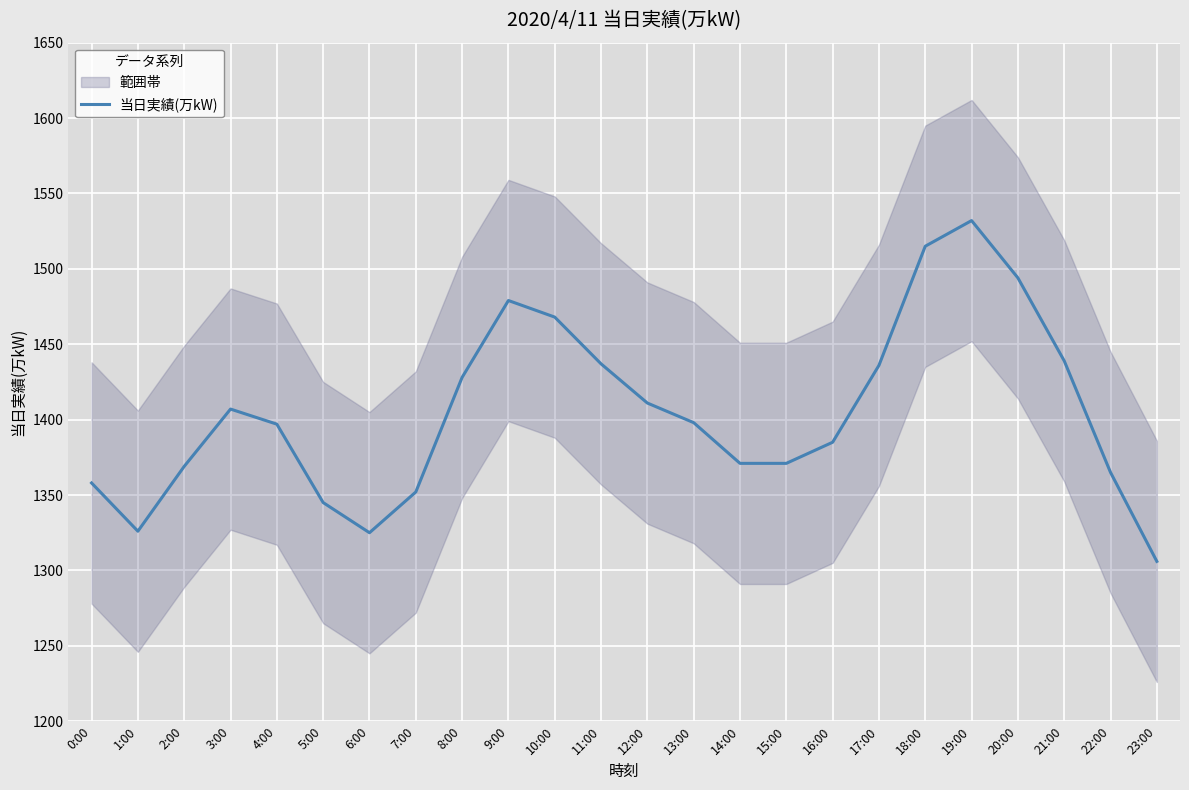

True or false: the data shows 1439 at 21:00.

True